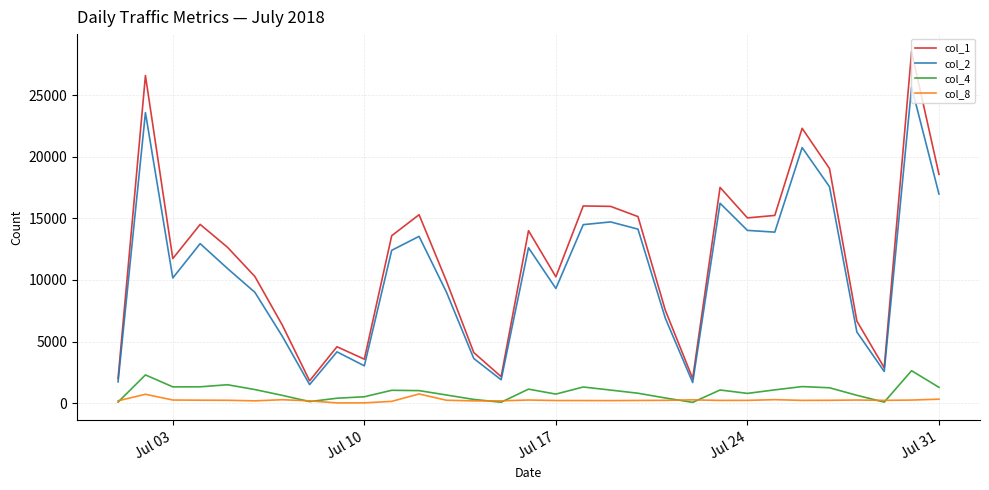

Which series has the largest range (max minus min)?

col_1